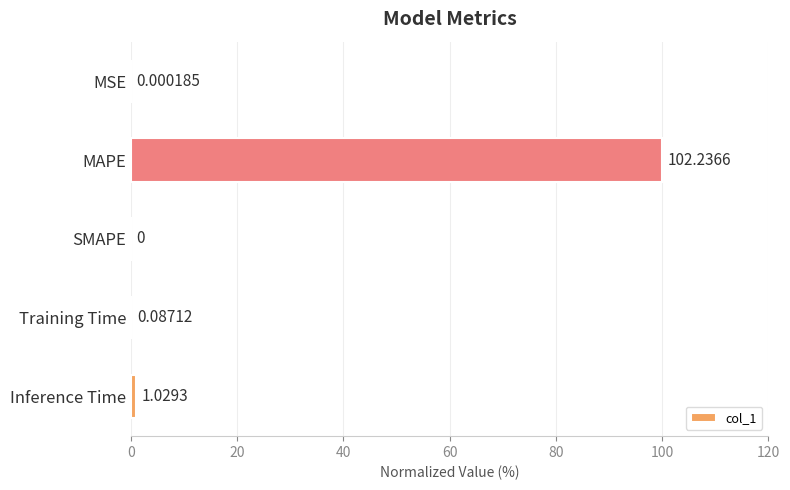

What is the maximum value shown in the chart?

100.0